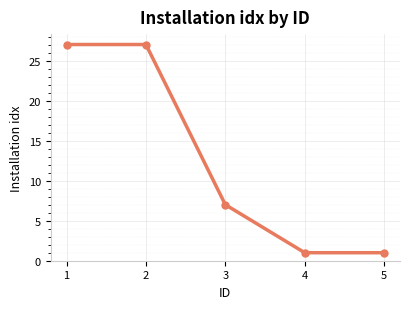

Reading left to right, list all the values displayed in this chart.

27	27	7	1	1